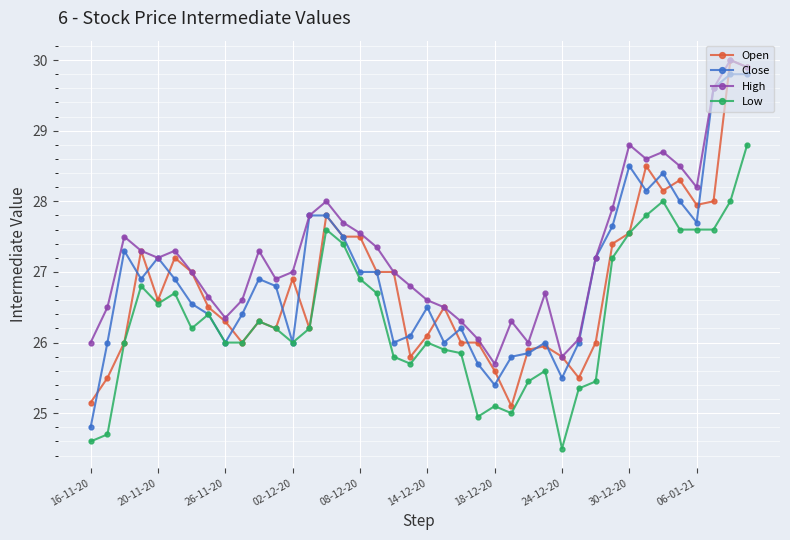

What is the value of the Open point at the 33rd from the left?

27.6